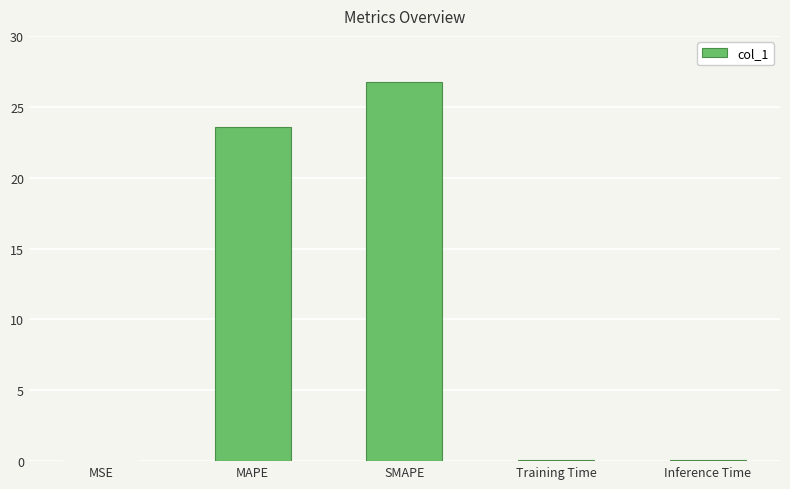

What is the greatest value displayed?

26.7